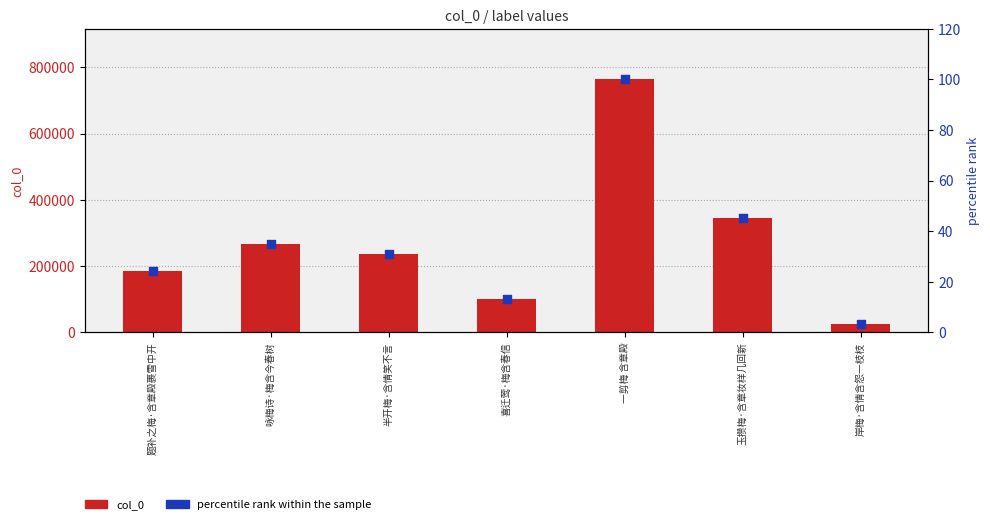

Which series reaches the minimum Y coordinate?

percentile rank within the sample